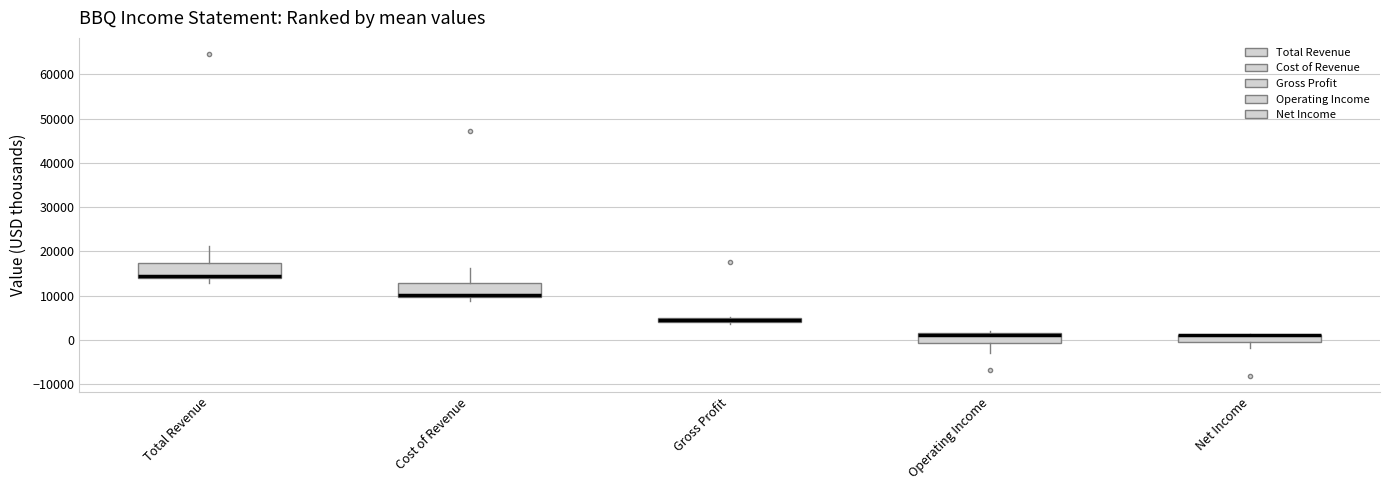

Where is the upper edge of the box for Net Income on the y-axis? The values are not printed on the chart, so give them approximately, as read against the axis.

1000